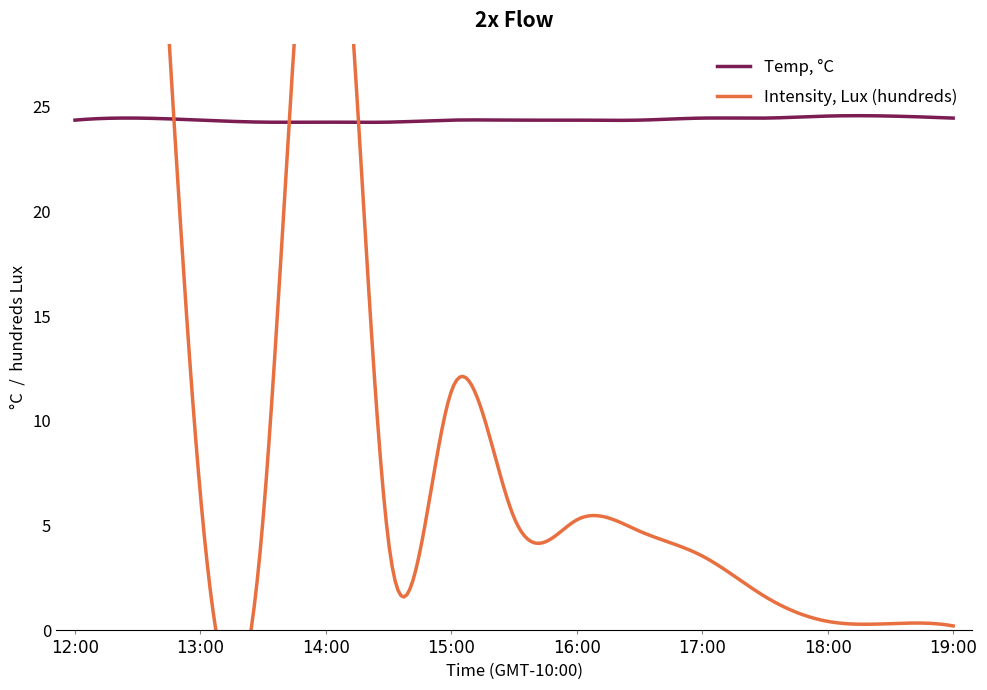

What is the difference between the second highest and minimum values in the Temp, °C series?

0.3